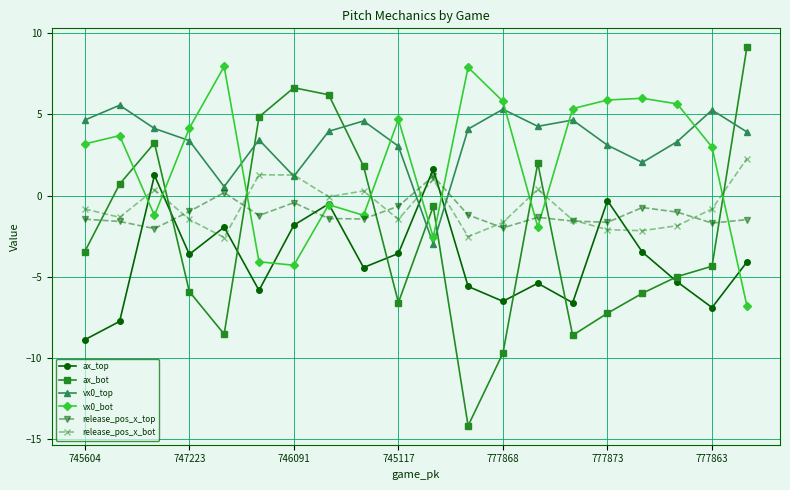

Which series has the largest range (max minus min)?

ax_bot